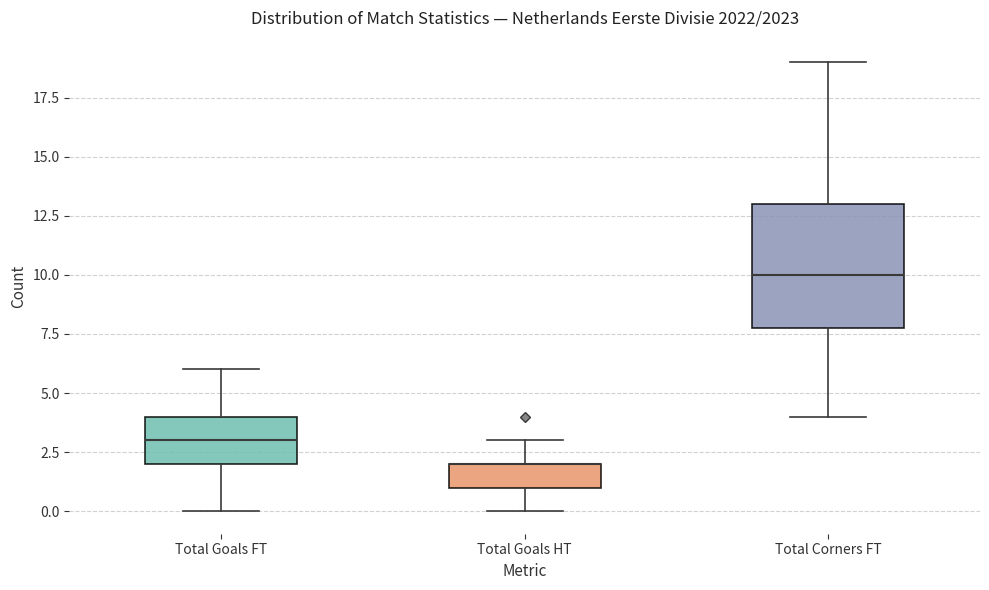

Reading left to right, transcribe this box plot: for each box, give where its median line is, the range the box spans, and where its two whiskers end, as read against the y-axis. The values are not printed on the chart, so give them approximately, as read against the axis.

Total Goals FT: median 3, box 2 to 4, whiskers 0 to 6
Total Goals HT: median 2 (drawn on the box's upper edge), box 1 to 2, whiskers 0 to 3
Total Corners FT: median 10, box 8 to 13, whiskers 4 to 19